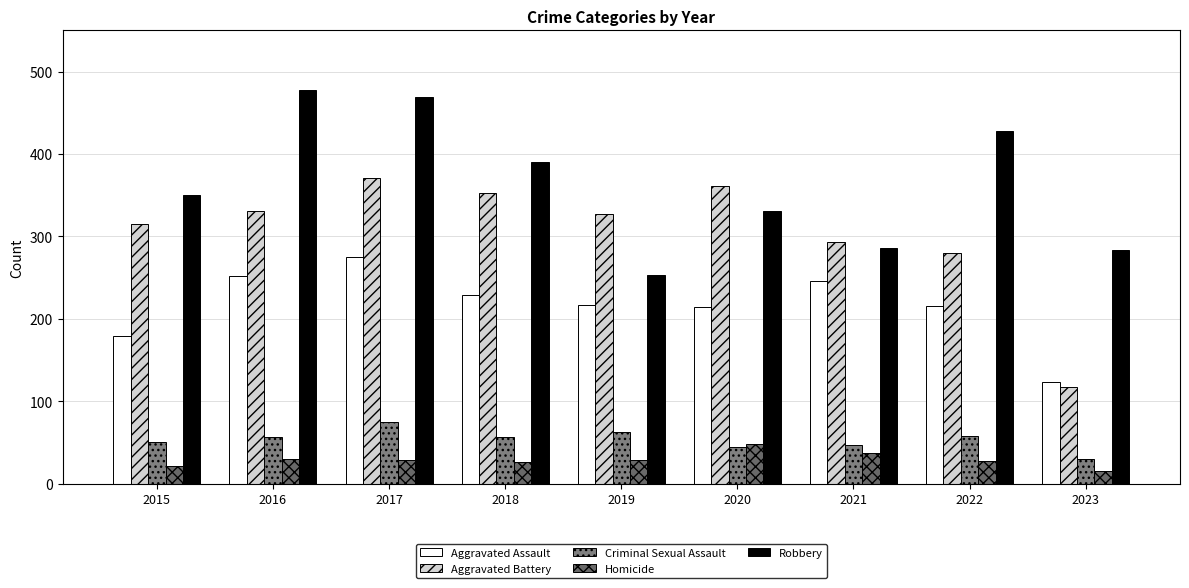

Which series has the largest total across all categories?

Robbery